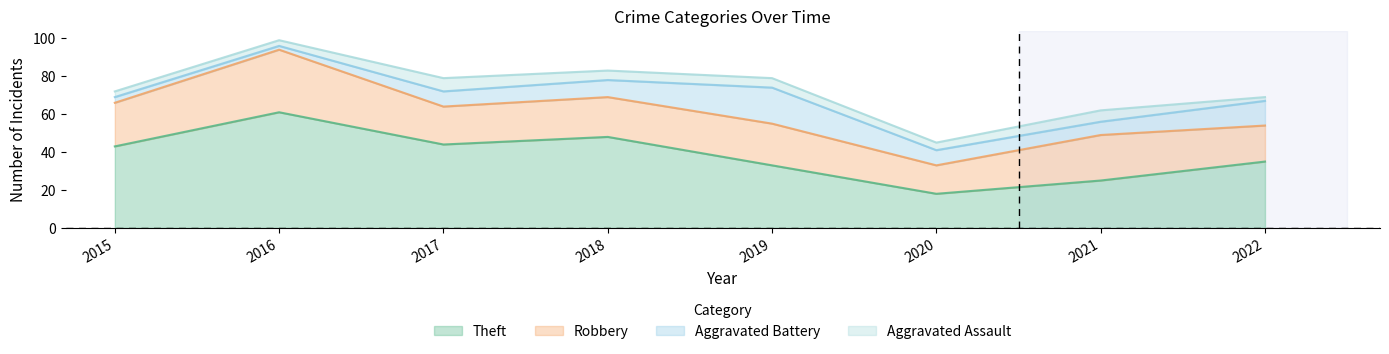

How many distinct data groups are displayed?

4